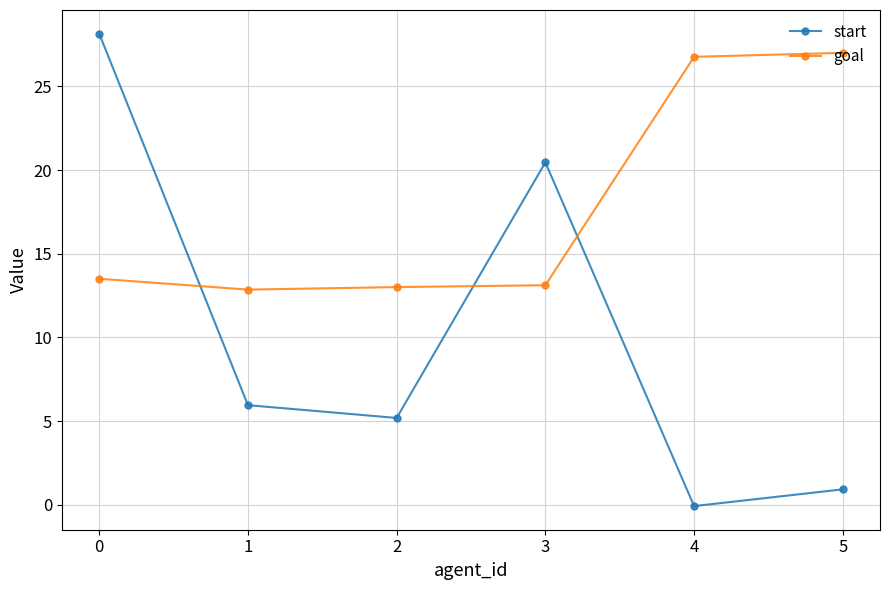

Rank the series at 4 from highest to lowest value.

goal, start